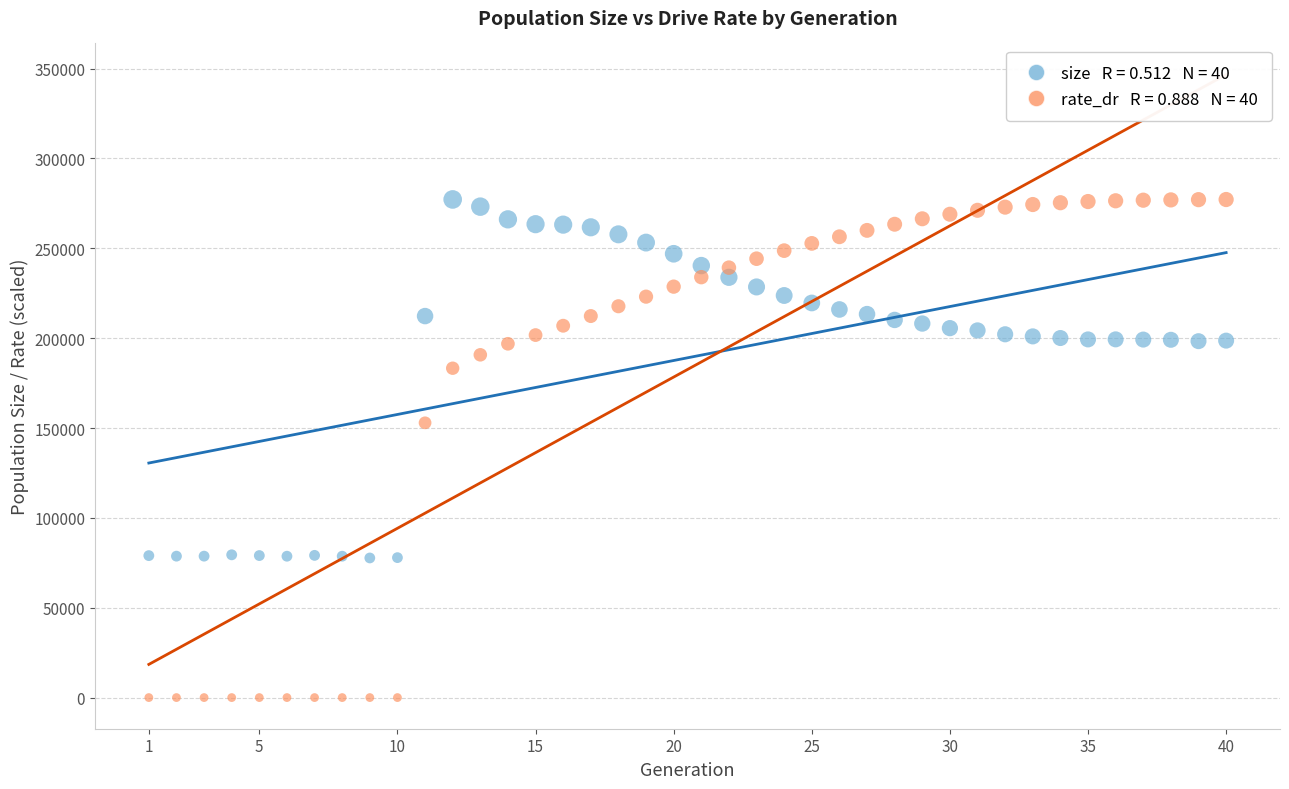

Across all data points, what is the range of X values (max minus min)?

39.0